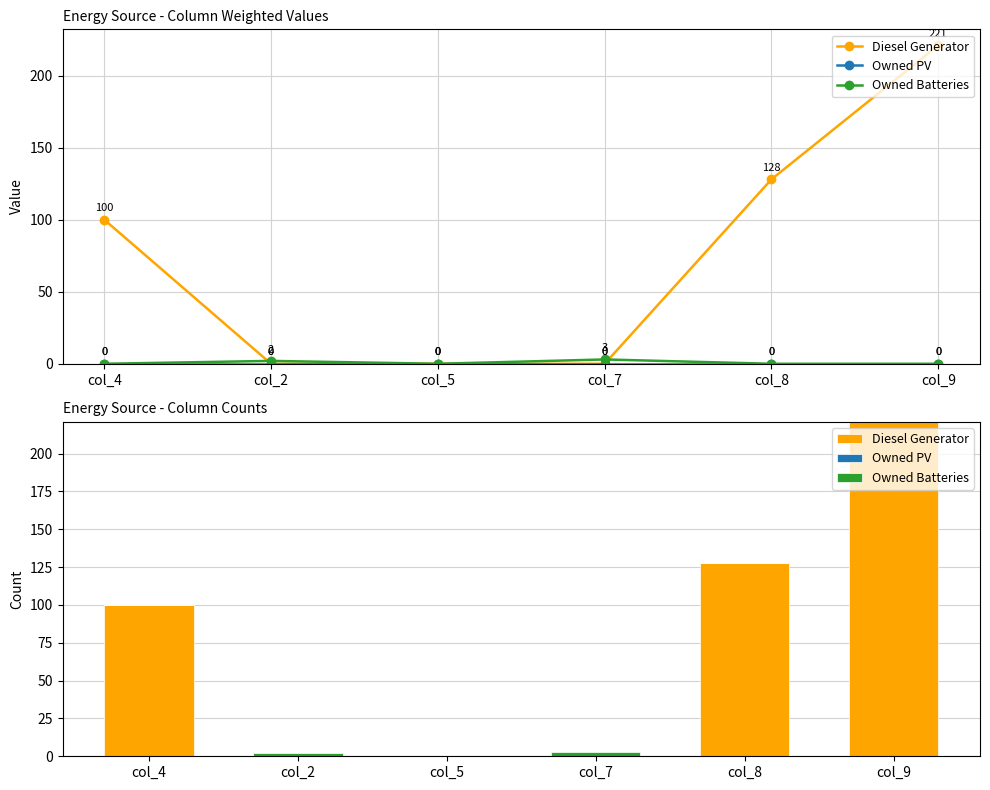

At which category does the chart reach its minimum across all series?

col_2